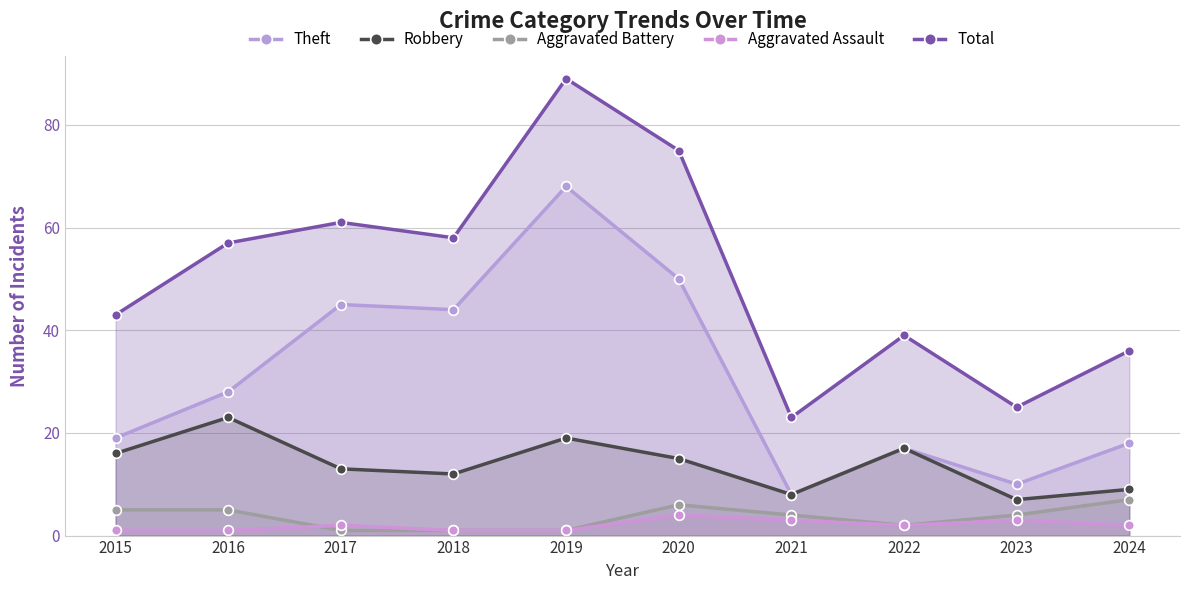

Which series has the largest total across all categories?

Total